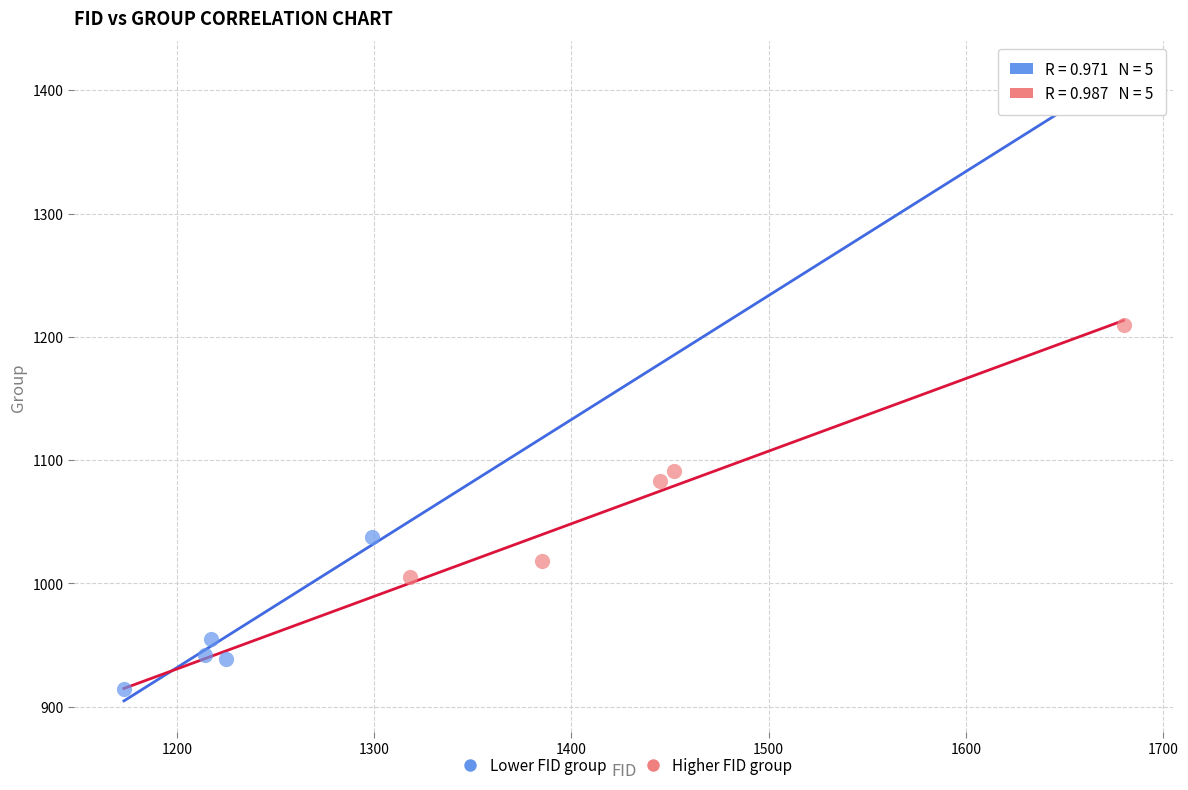

What are all the series names shown in the legend?

Lower FID group, Higher FID group